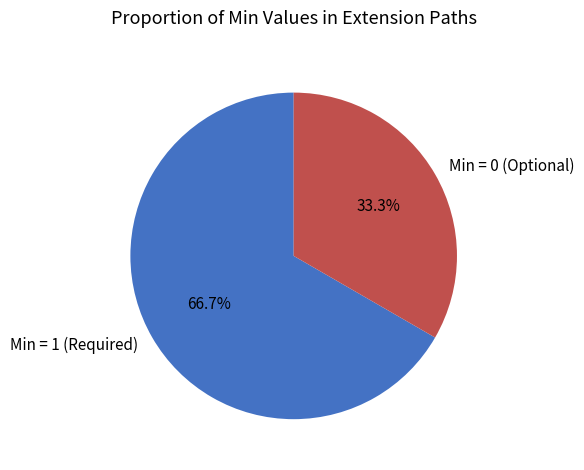

How many segments does this pie chart have?

2